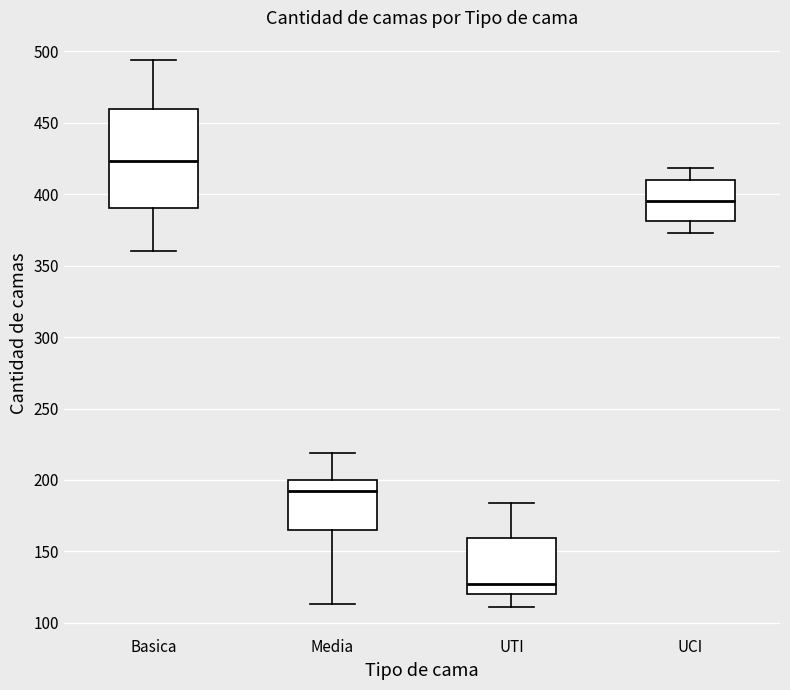

Which box's median line is the lowest?

UTI